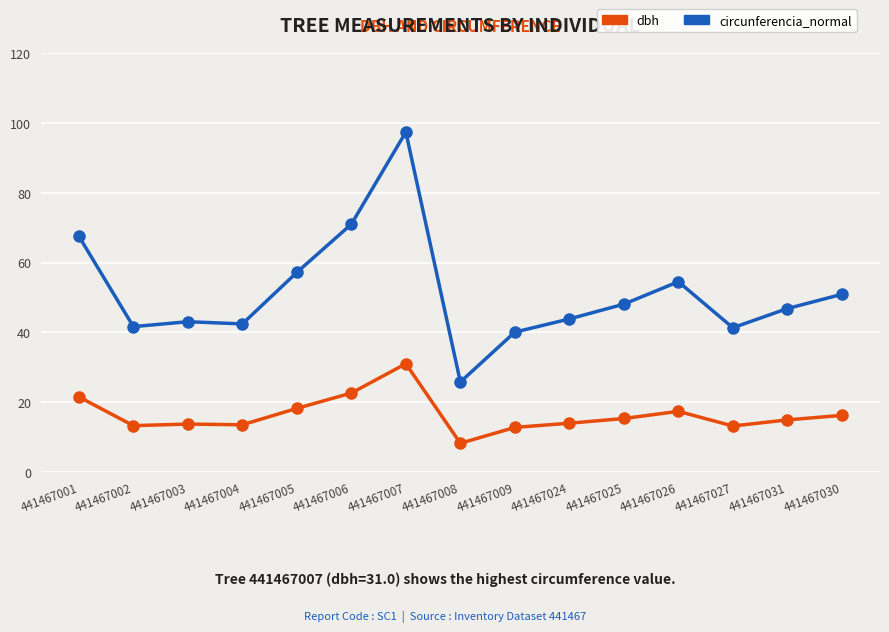

What is the average value of the circunferencia_normal series?

51.4